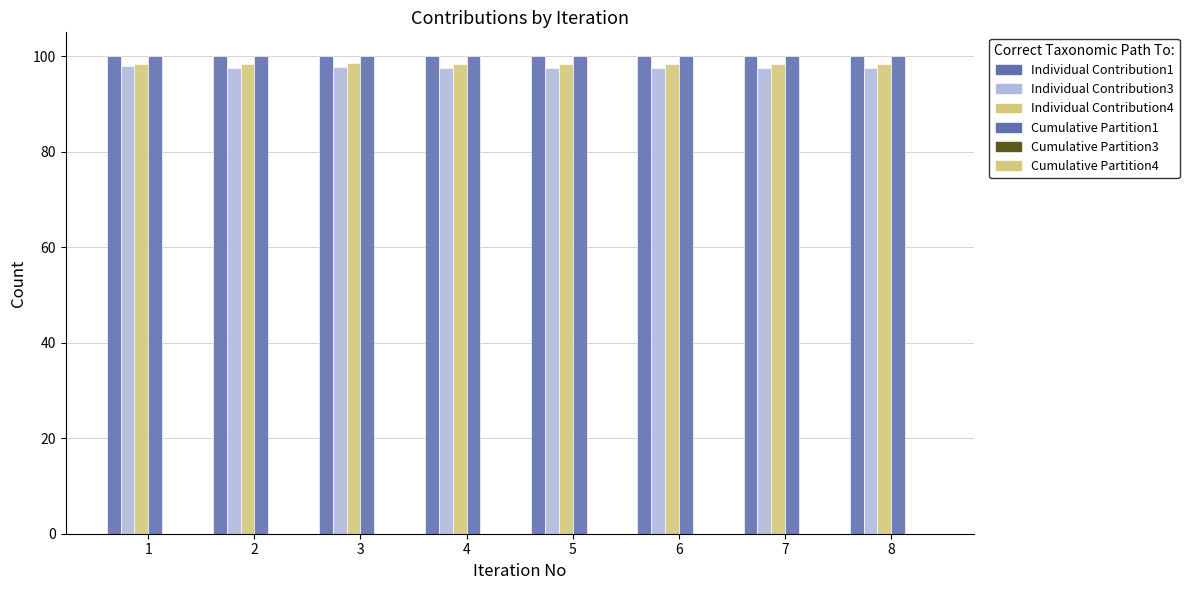

How many bars are there in total?

32